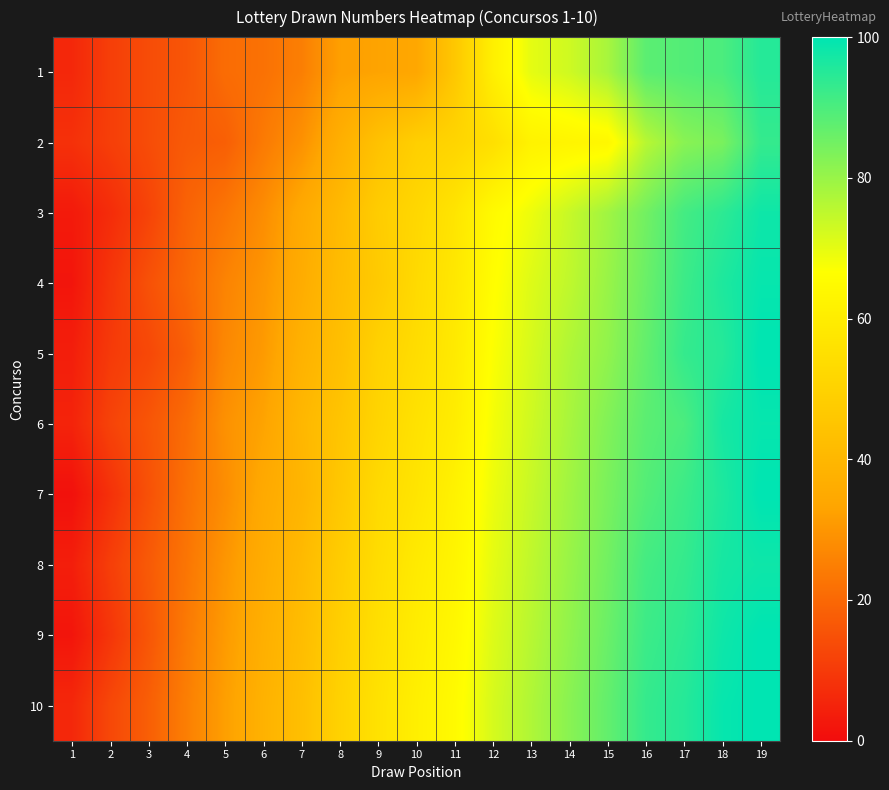

List the series in order of their peak value, highest first.

5, 7, 9, 10, 4, 6, 3, 8, 1, 2